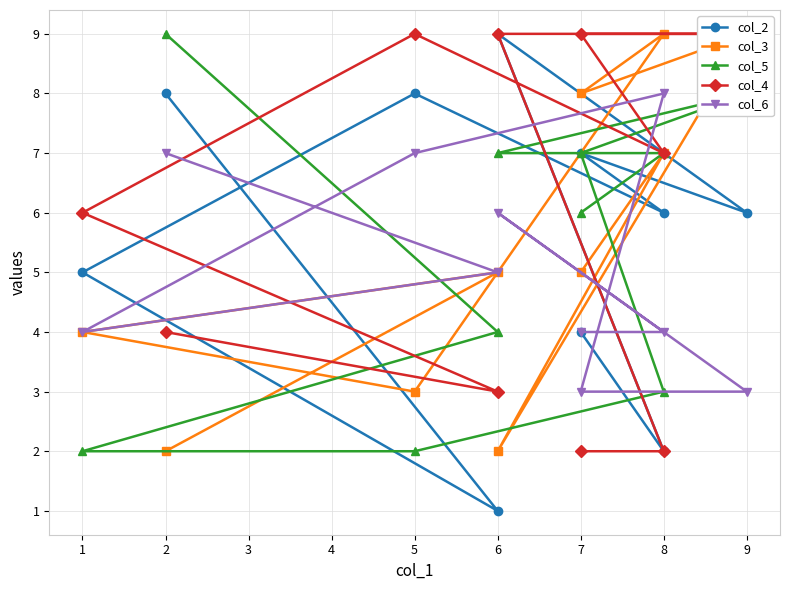

After their last crossing, which series has the higher values: col_5 or col_6?

col_5